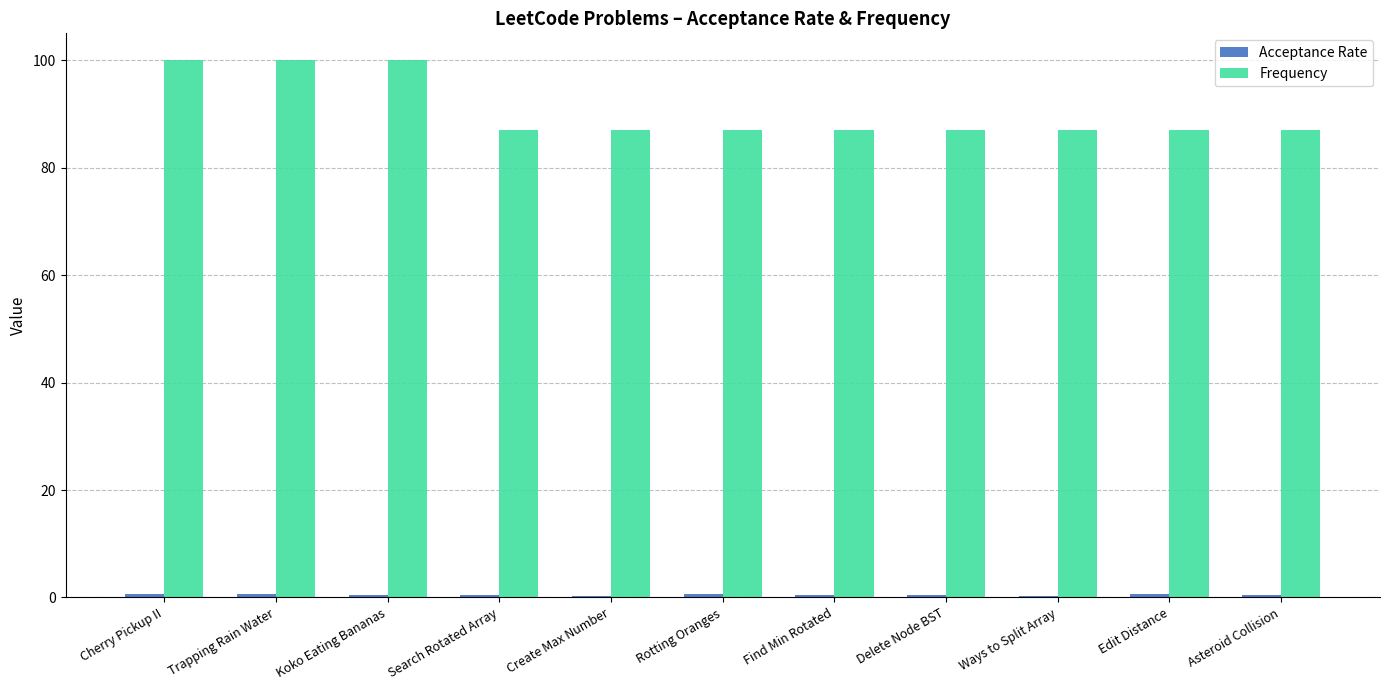

Which series has the largest total across all categories?

Frequency